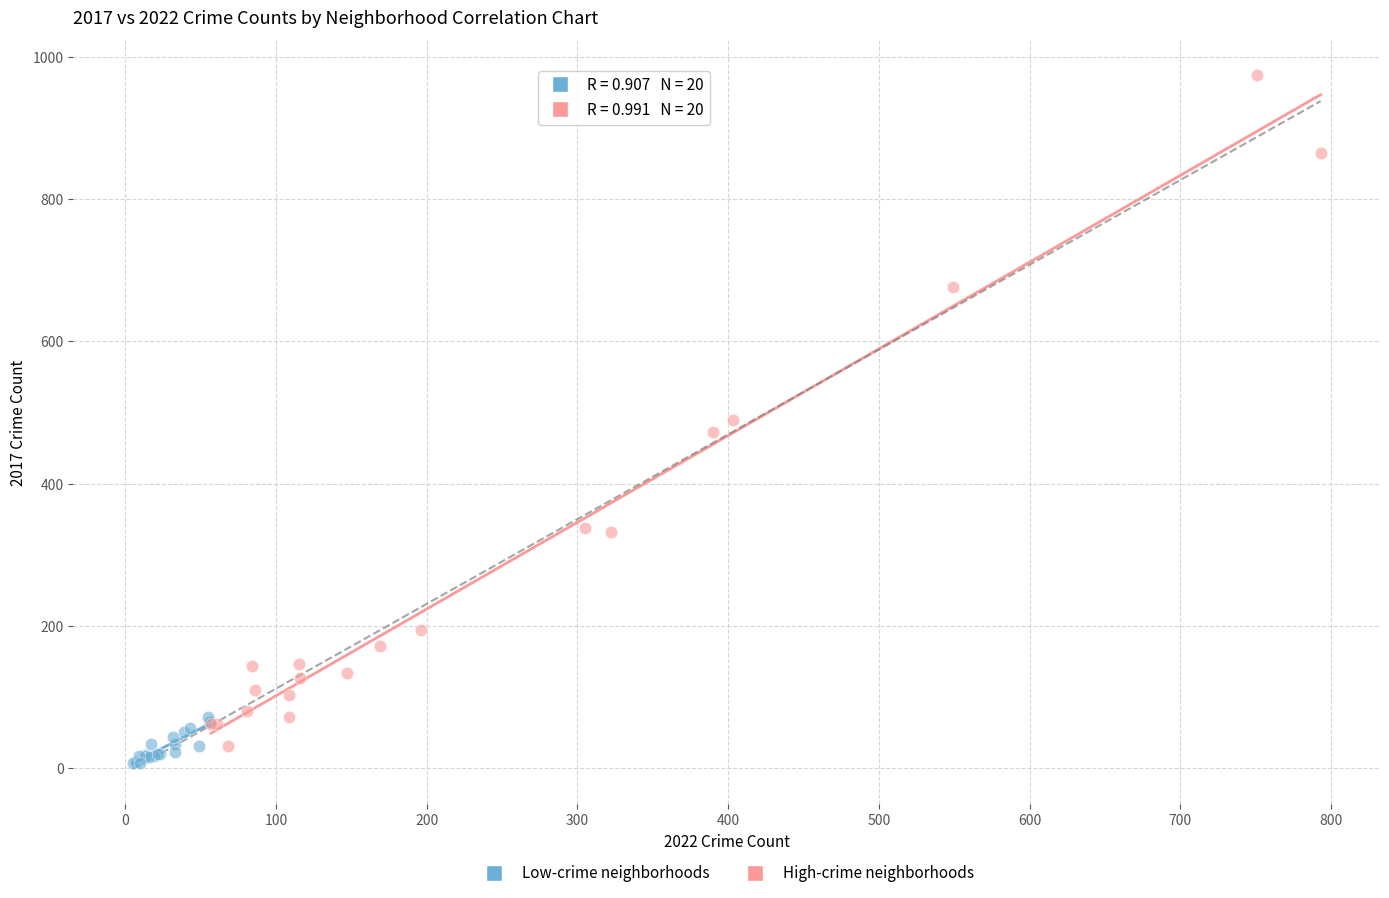

Which series has the widest spread of Y values?

High-crime neighborhoods